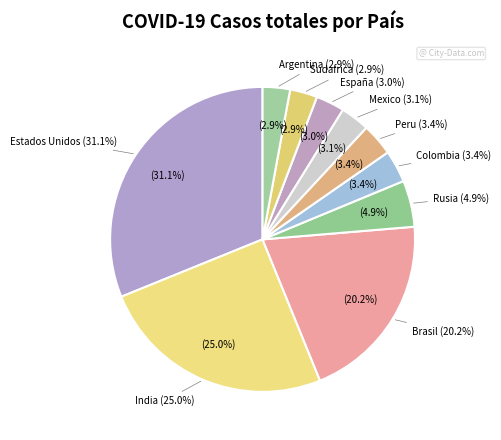

Is there a majority slice in this chart?

No